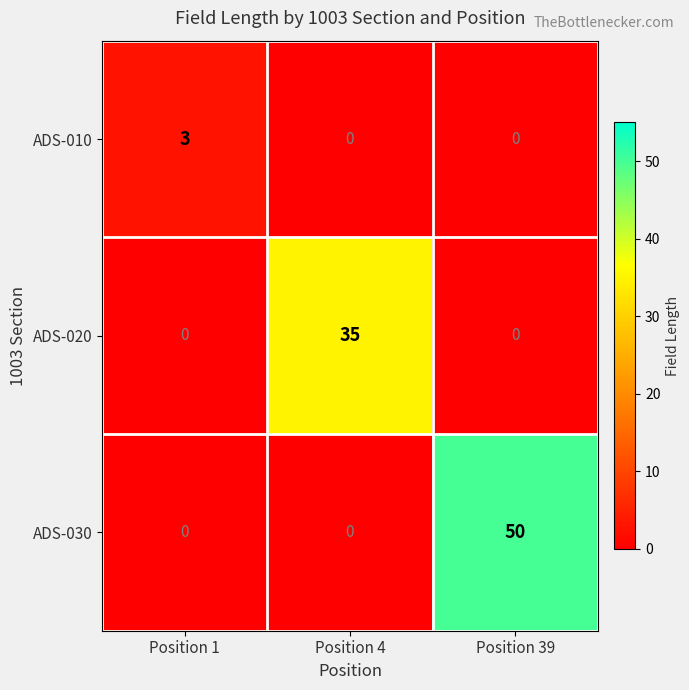

The value of ADS-010 at Position 4 is 0. True or false?

True